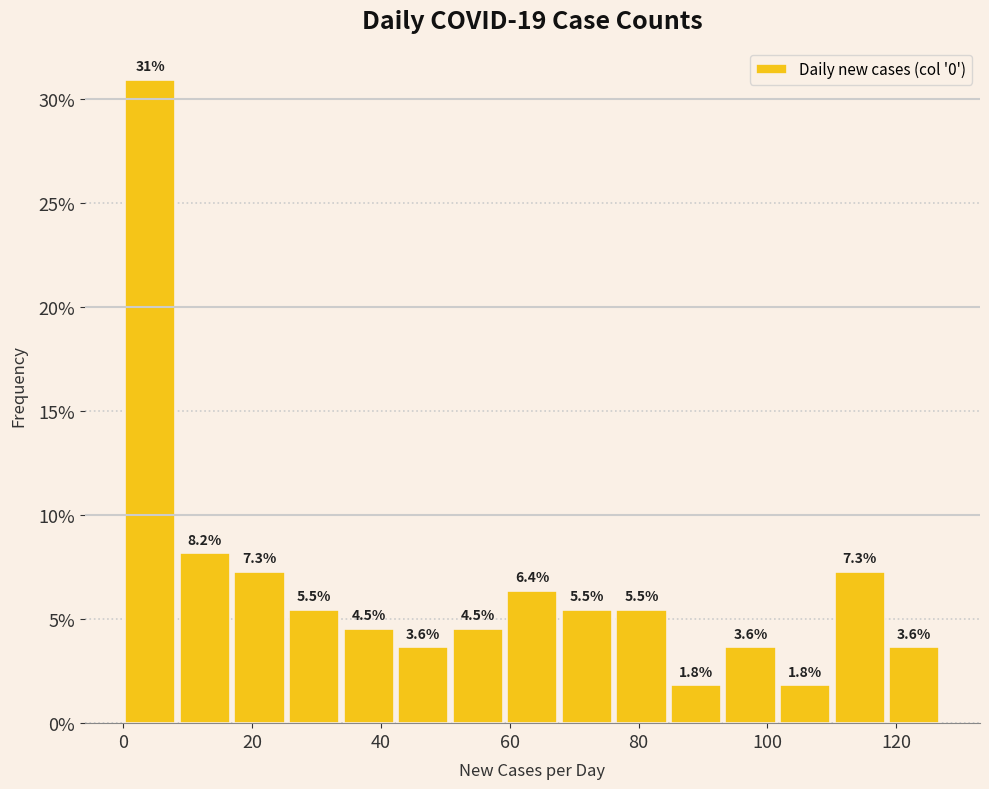

Reading left to right, list every bar in this chart as the range it spans on the x-axis followed by its height. The bar edges are not printed on the chart, so give them approximately, as read against the axis.

0 to 8: 30.9
8 to 16: 8.2
16 to 26: 7.3
26 to 34: 5.5
34 to 42: 4.5
42 to 50: 3.6
50 to 60: 4.5
60 to 68: 6.4
68 to 76: 5.5
76 to 84: 5.5
84 to 94: 1.8
94 to 102: 3.6
102 to 110: 1.8
110 to 118: 7.3
118 to 128: 3.6